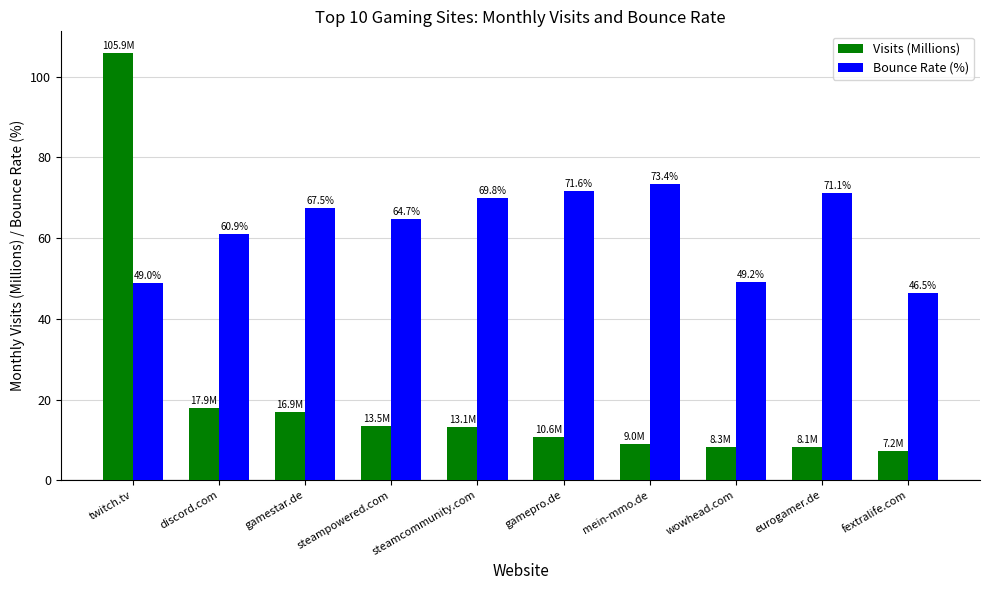

What is the difference between the second highest and minimum values in the Bounce Rate (%) series?

25.1